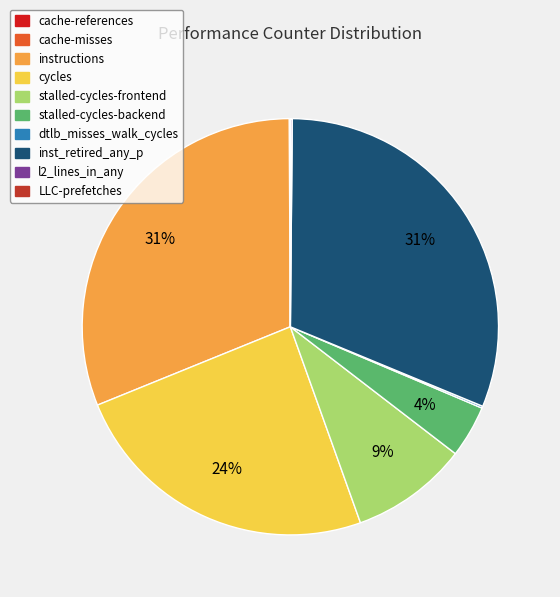

Is the sum of instructions and stalled-cycles-backend greater than half?

No